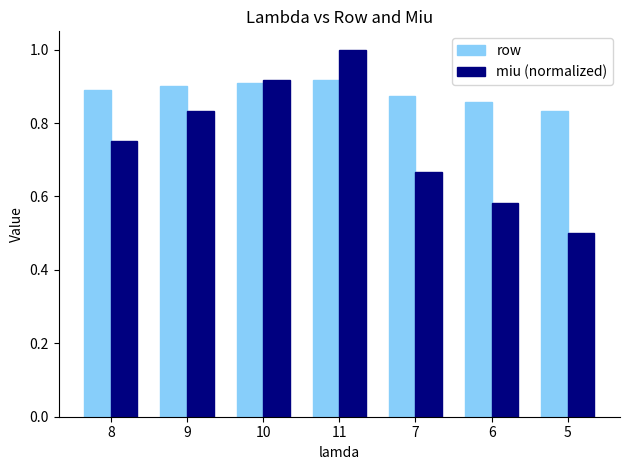

What is the difference between the row values at 9 and 5?

0.1